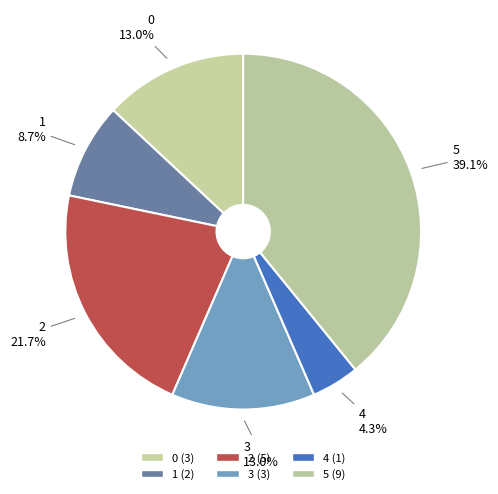

What percentage is the 0 slice, to the nearest percent?

13%